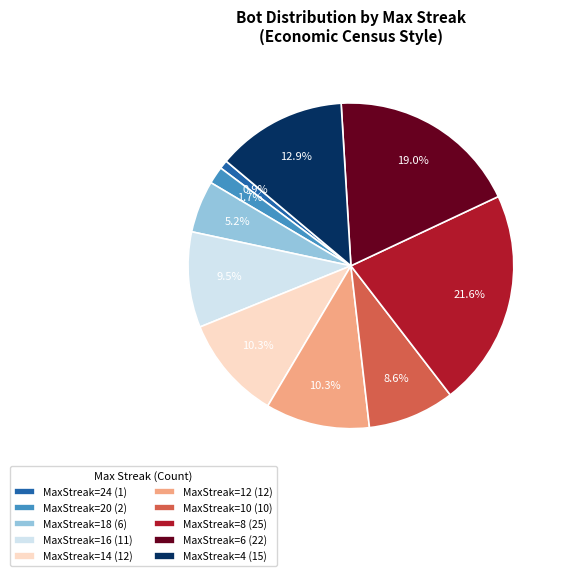

To the nearest percent, what is the average slice percentage?

10%